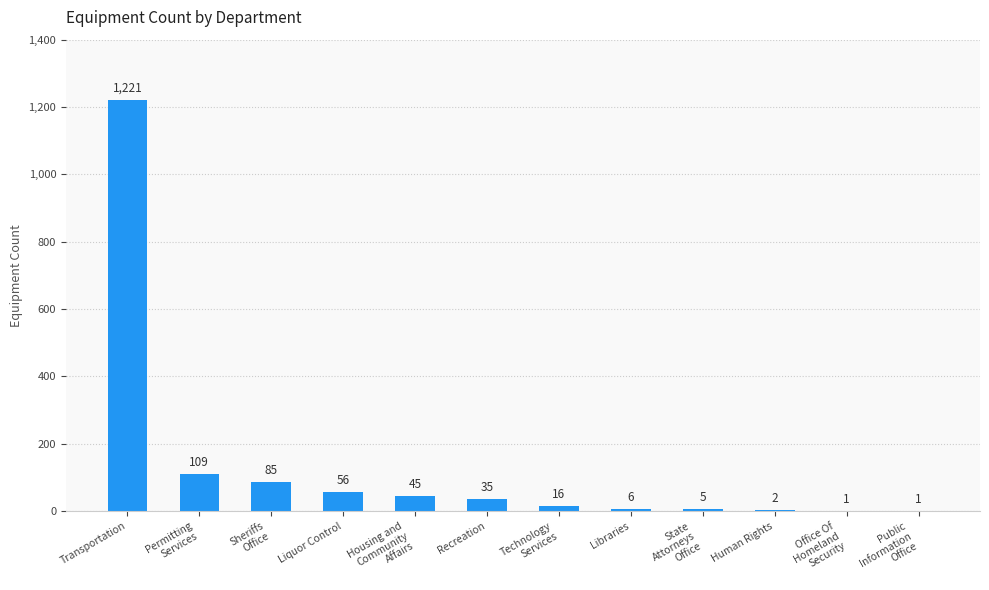

Which has a higher value, Libraries or Permitting
Services?

Permitting
Services